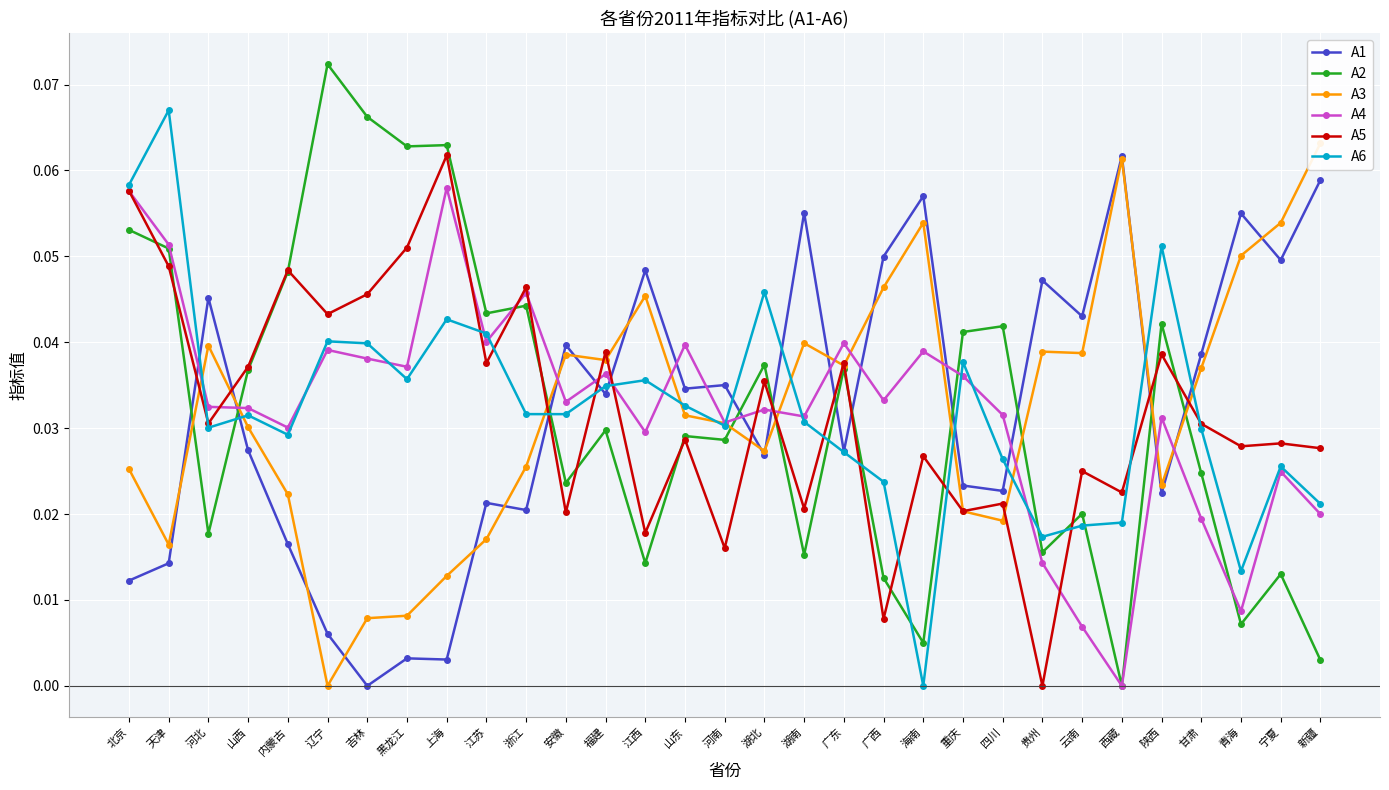

What position from the left is 黑龙江?

8